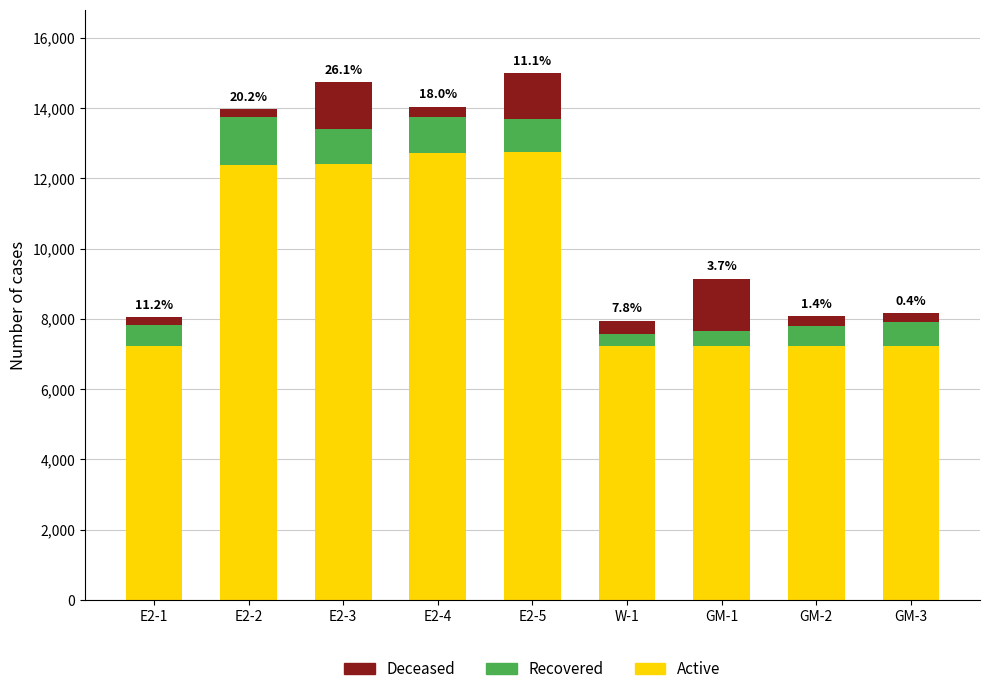

What is the total value across all series at GM-2?

8093.4